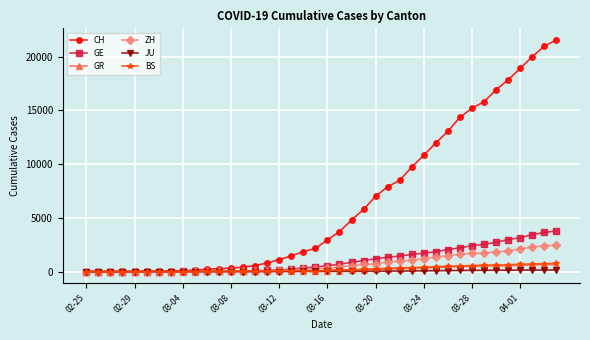

What is the maximum value shown in the chart?

21554